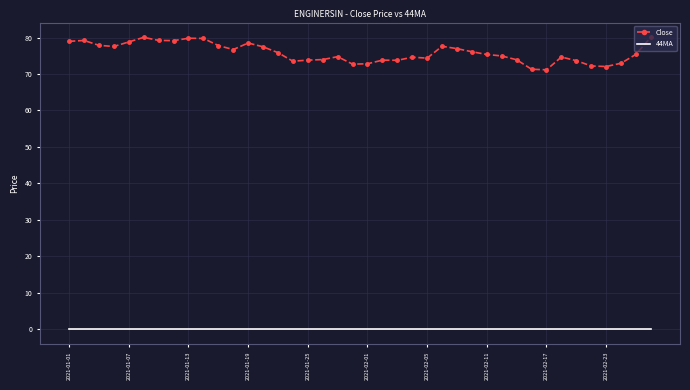

List the series in order of their overall mean, lowest first.

44MA, Close